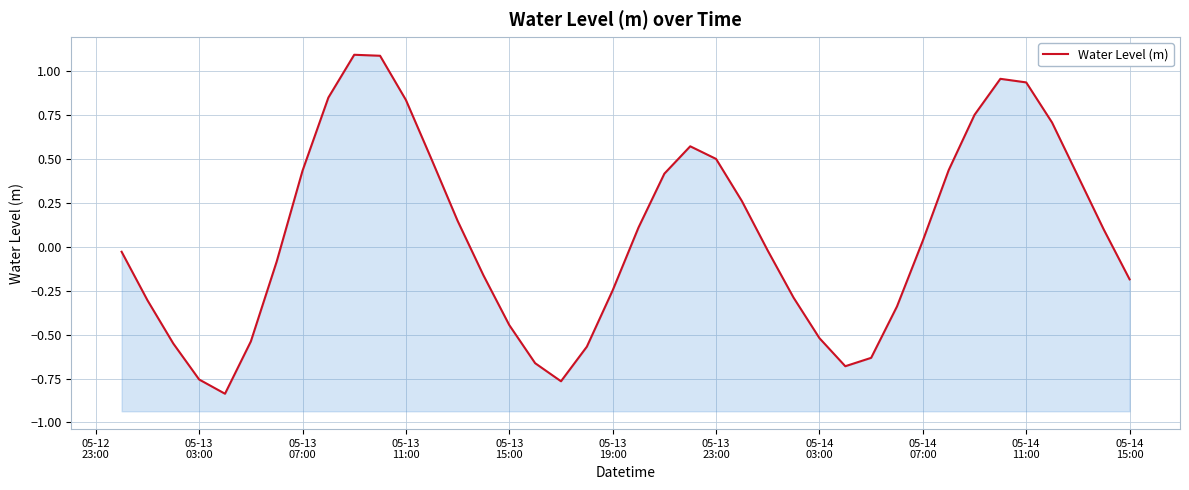

What is the difference between the maximum and minimum values?

1.9